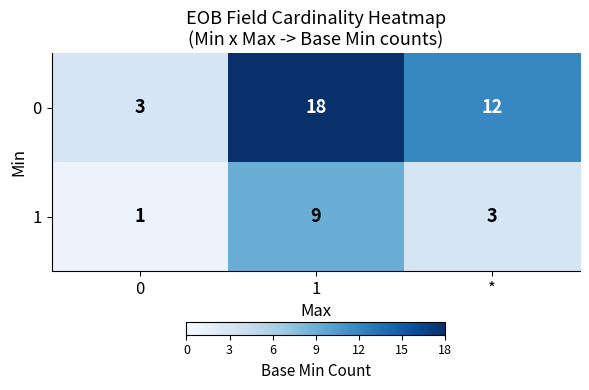

Rank the categories by 1 value from highest to lowest.

1, *, 0